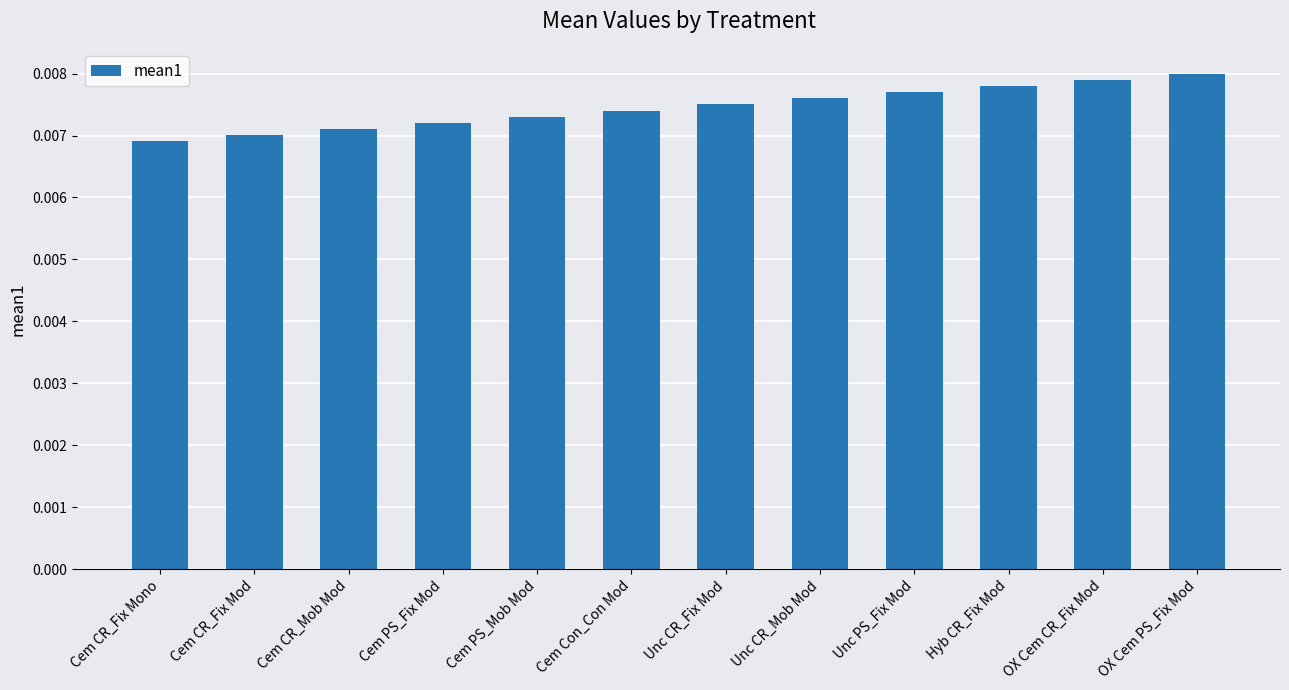

Rank the categories by value from lowest to highest.

Cem CR_Fix Mono, Cem CR_Fix Mod, Cem CR_Mob Mod, Cem PS_Fix Mod, Cem PS_Mob Mod, Cem Con_Con Mod, Unc CR_Fix Mod, Unc CR_Mob Mod, Unc PS_Fix Mod, Hyb CR_Fix Mod, OX Cem CR_Fix Mod, OX Cem PS_Fix Mod